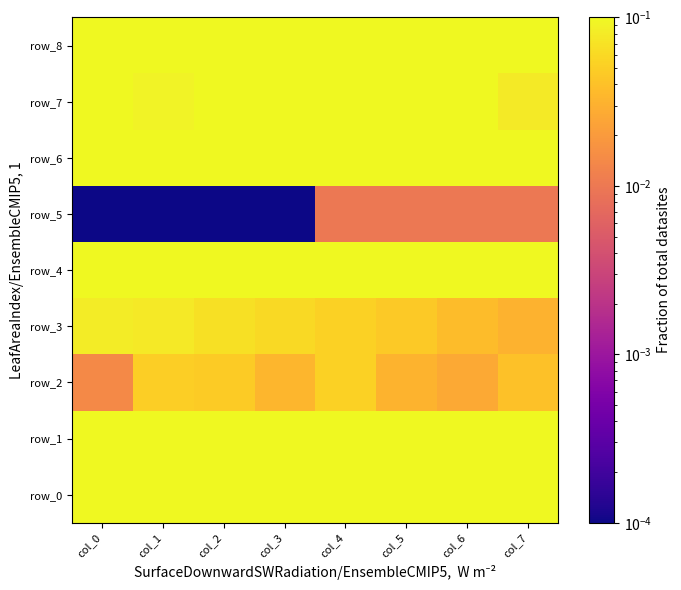

Is it true that row_8 equals 1.6 at col_1?

True